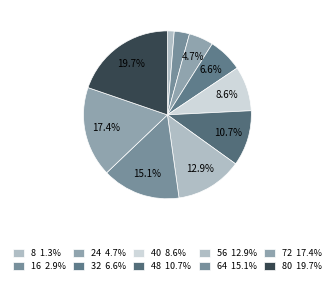

How many slices are in this pie chart?

10